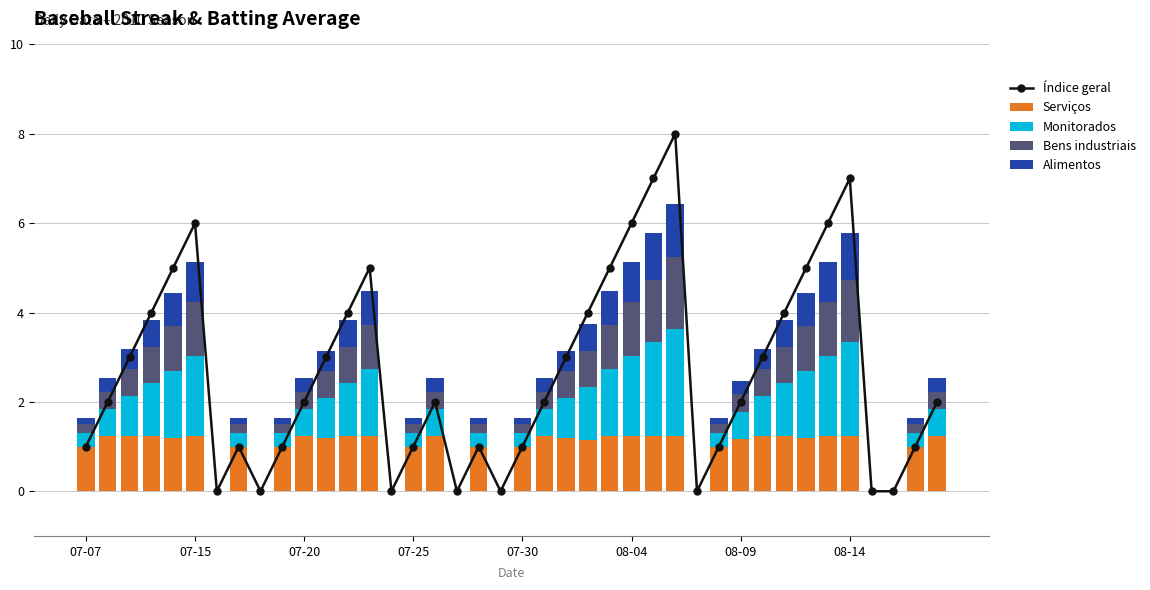

At how many categories does at least one series exceed 2?

18